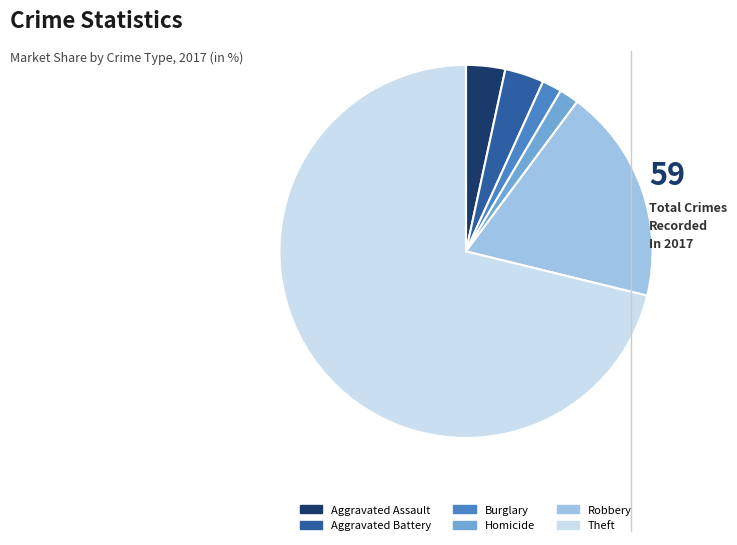

Which has a higher value, Homicide or Robbery?

Robbery